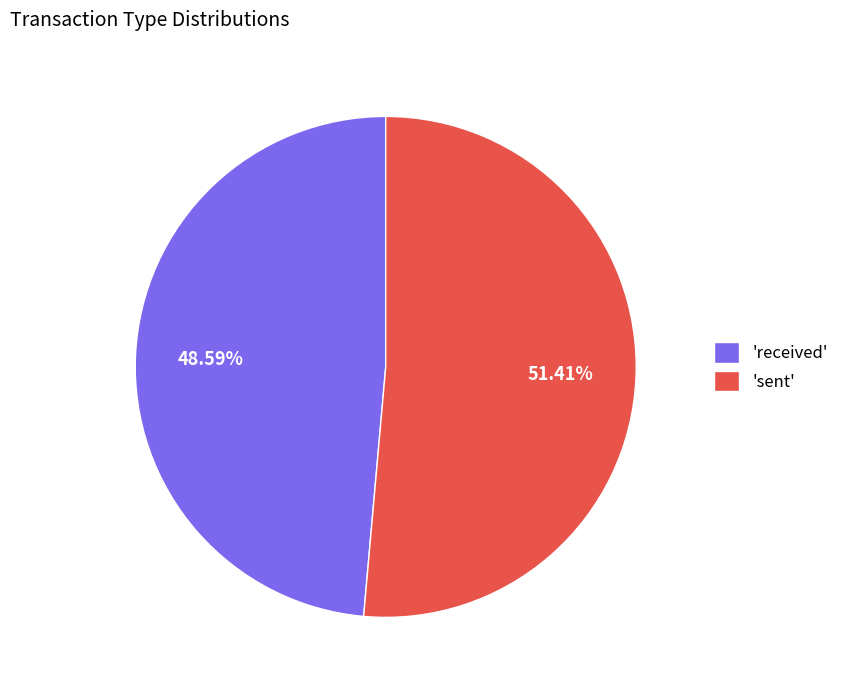

What is the largest slice in the pie chart?

'sent'